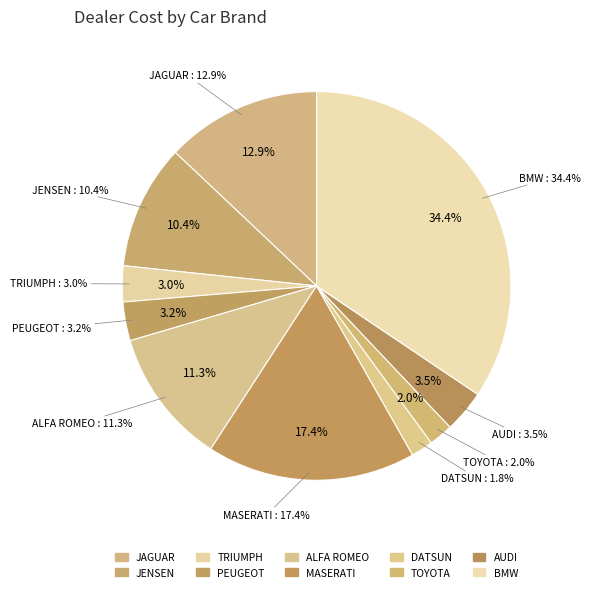

To the nearest percent, what is the difference between the PEUGEOT and TOYOTA slice percentages?

1%